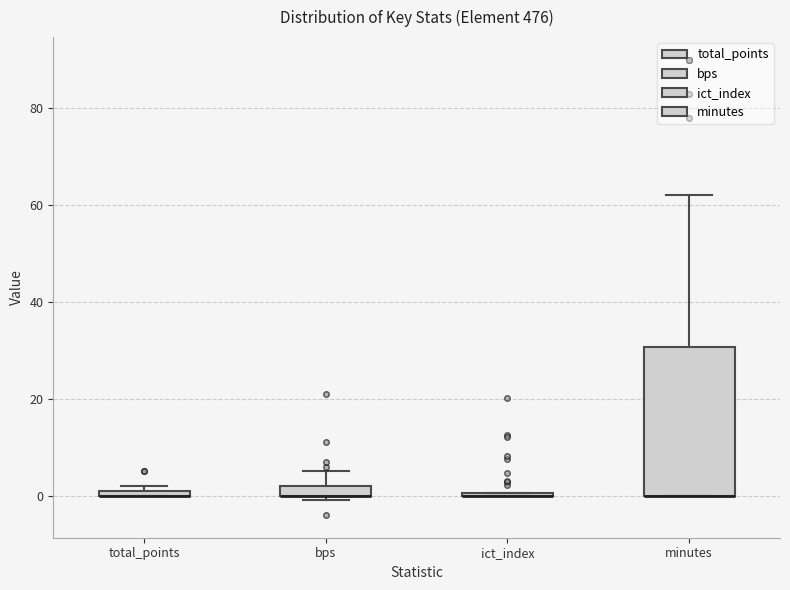

Comparing the boxes themselves (not the whiskers), which one is the tallest?

minutes